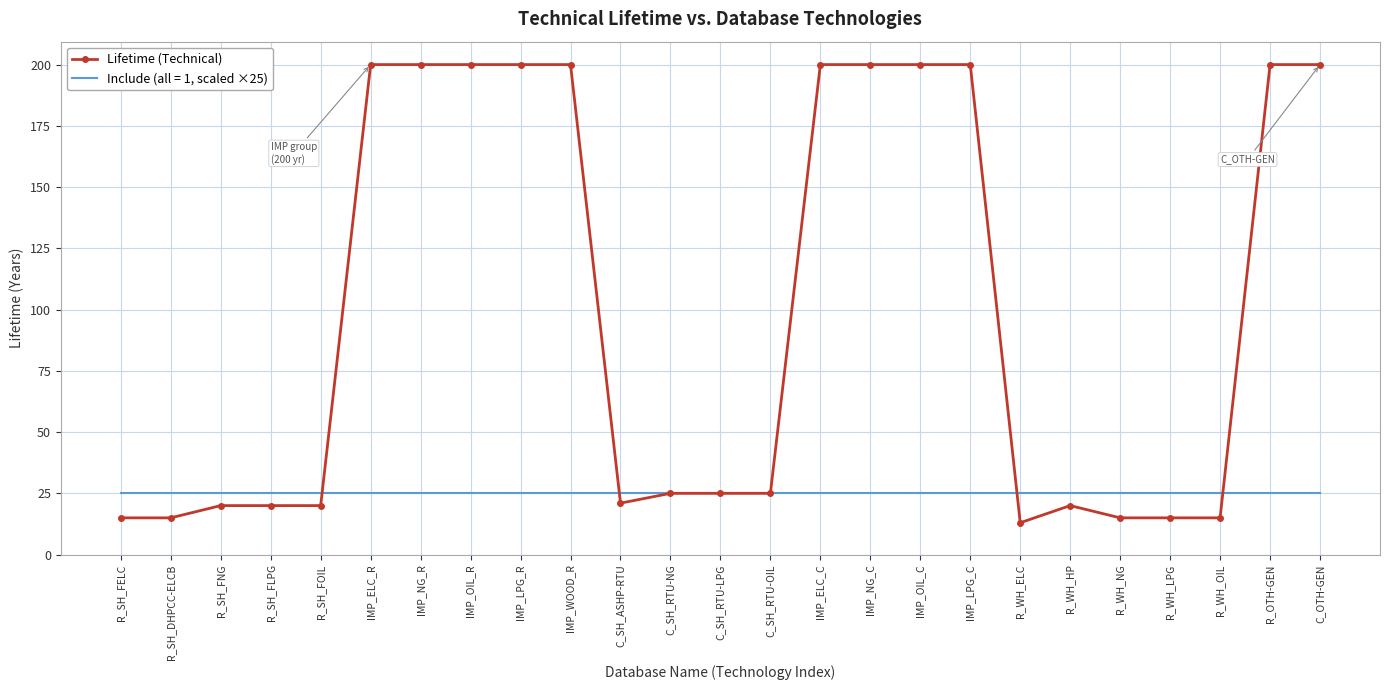

What is the approximate value of Lifetime (Technical) at IMP_NG_C?

200